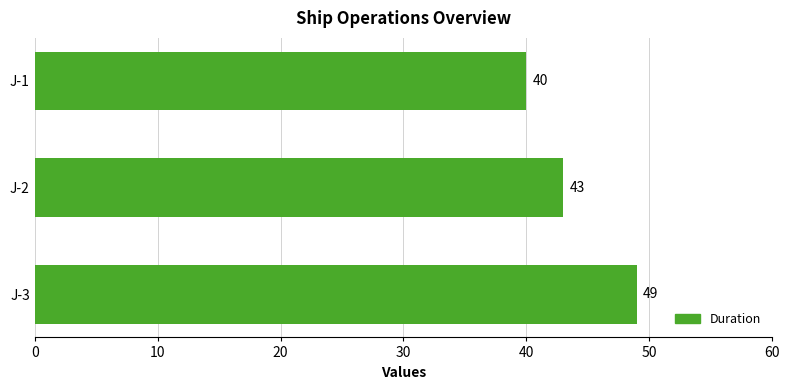

How many series are shown in this chart?

1